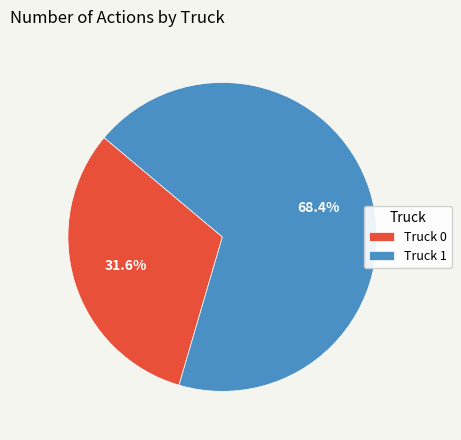

Is it true that Truck 0 is 41% of the pie?

False